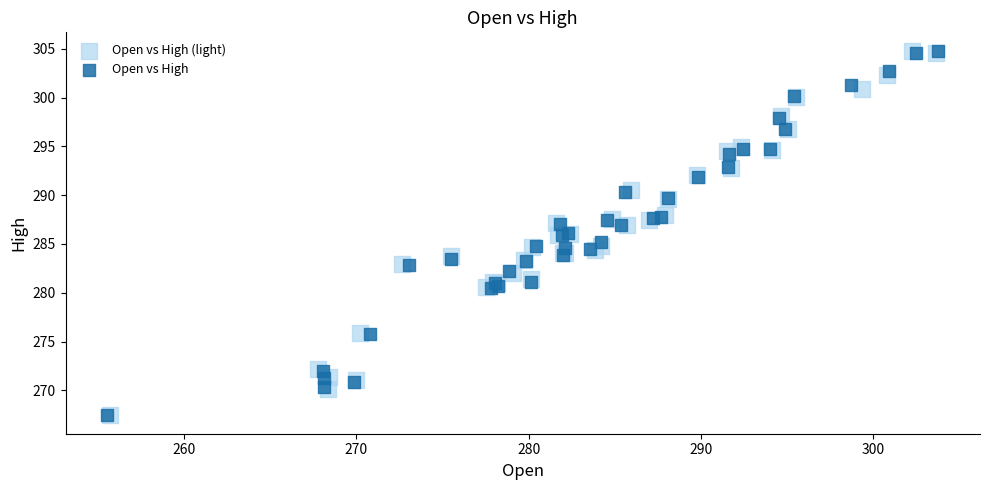

What are all the series names shown in the legend?

Open vs High (light), Open vs High